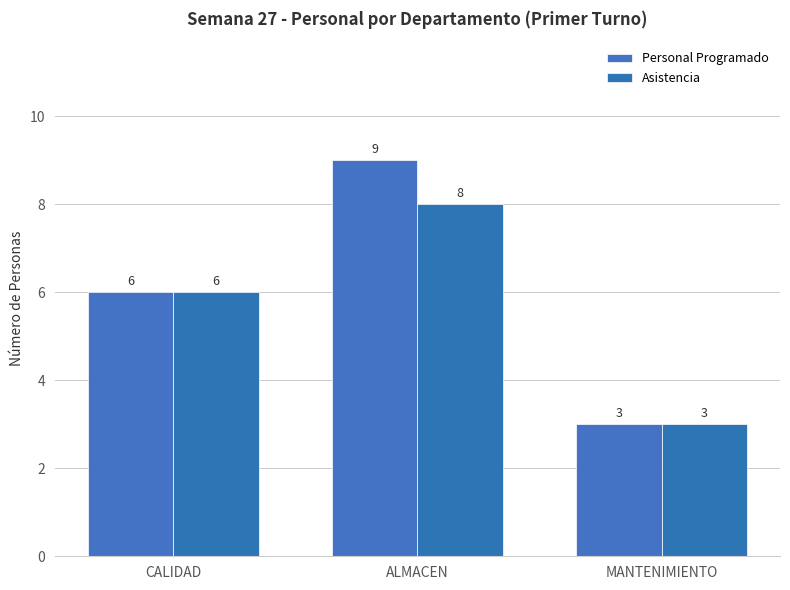

Between MANTENIMIENTO and ALMACEN, which is larger?

ALMACEN